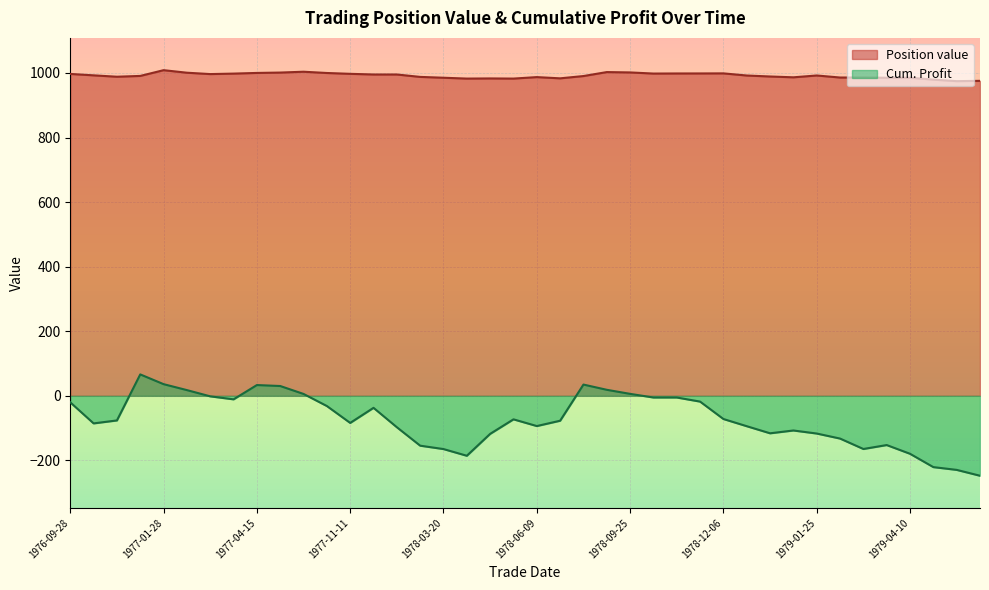

True or false: Cum. Profit and Position value cross at least once.

False